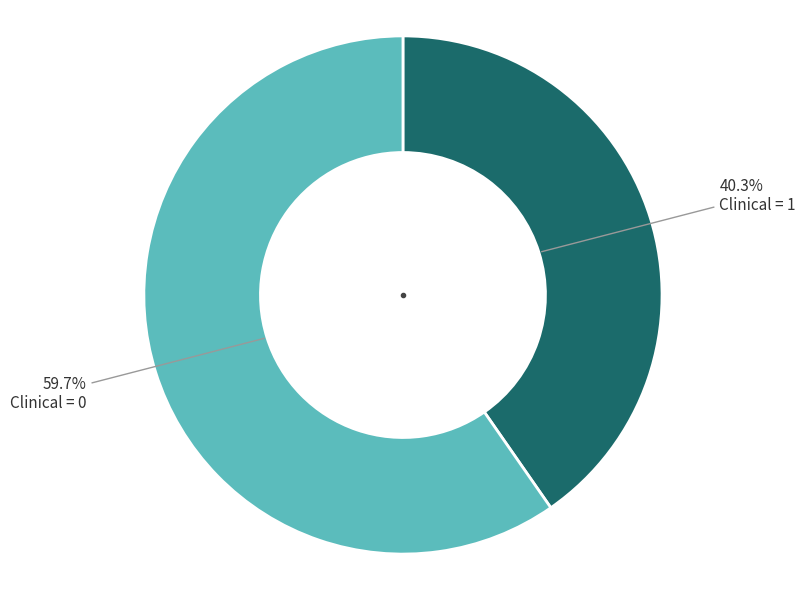

How many segments does this pie chart have?

2